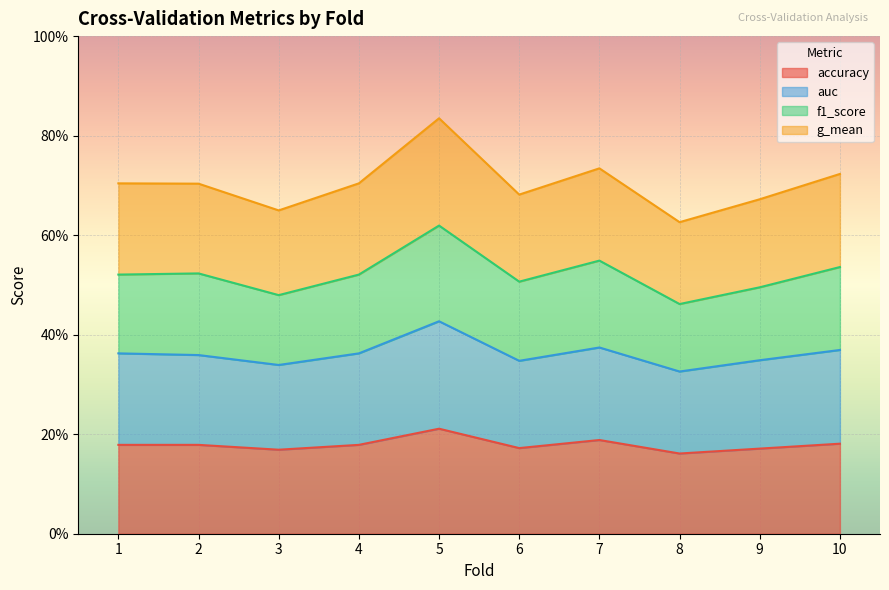

True or false: g_mean and accuracy cross at least once.

False